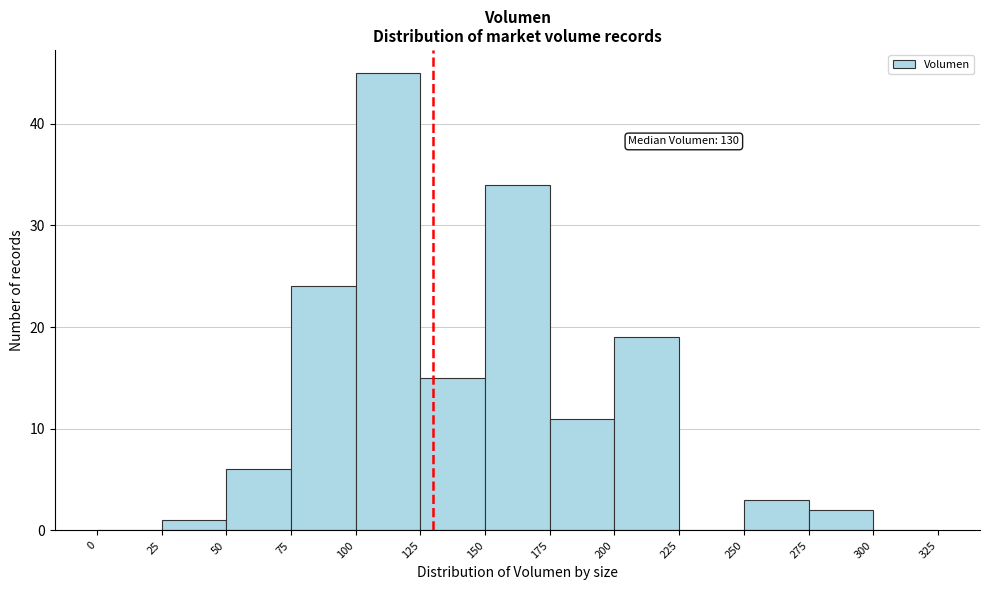

Which range on the x-axis has the tallest bar?

100 to 125